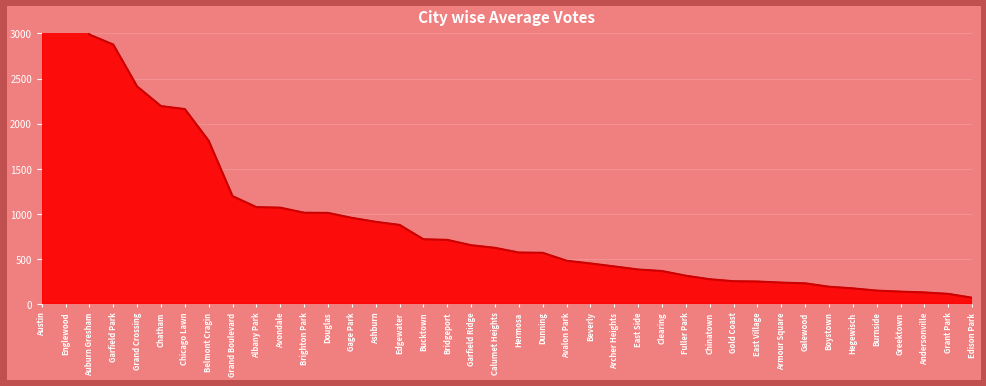

Which has a higher value, Armour Square or Gold Coast?

Gold Coast